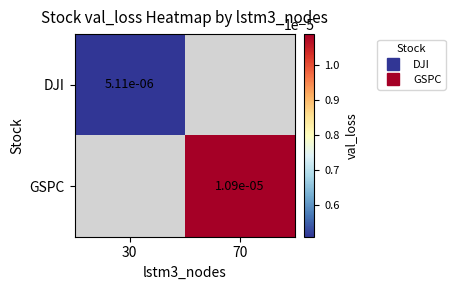

Is it true that GSPC equals 0.0 at 70?

False